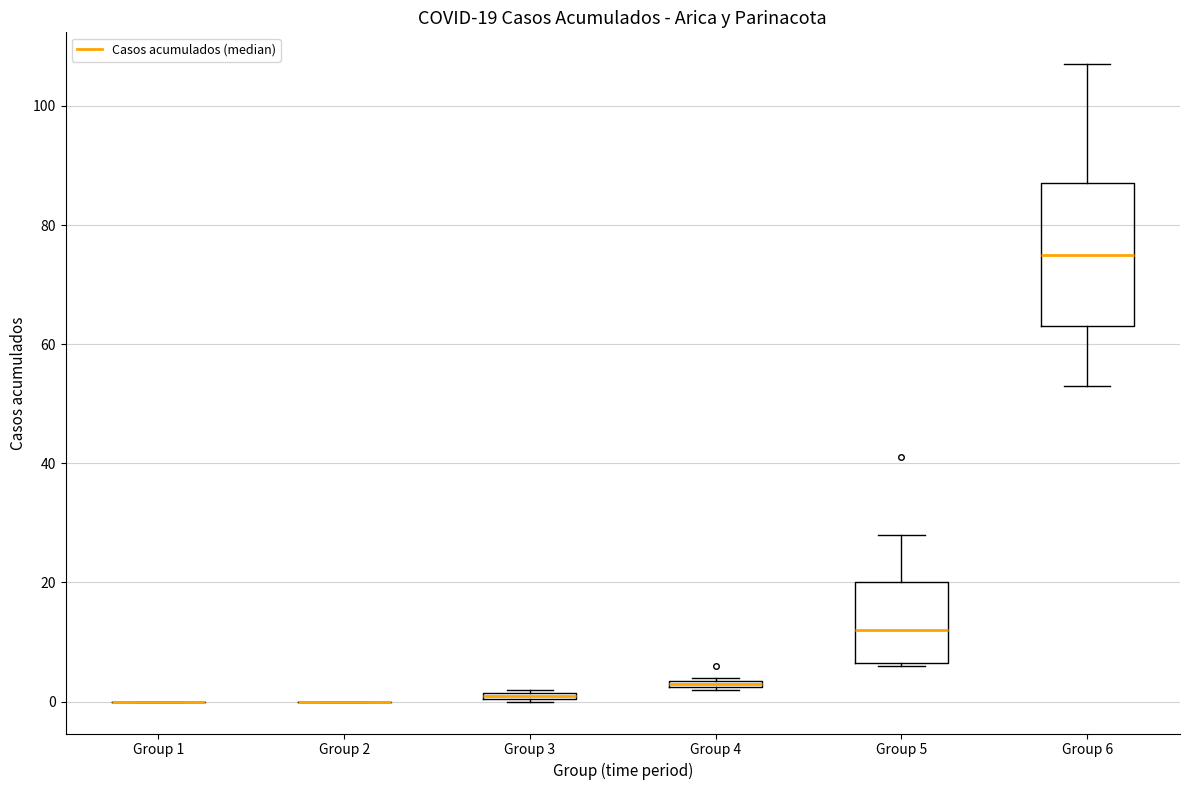

Which box is the tallest, from its lower edge to its upper edge?

Group 6